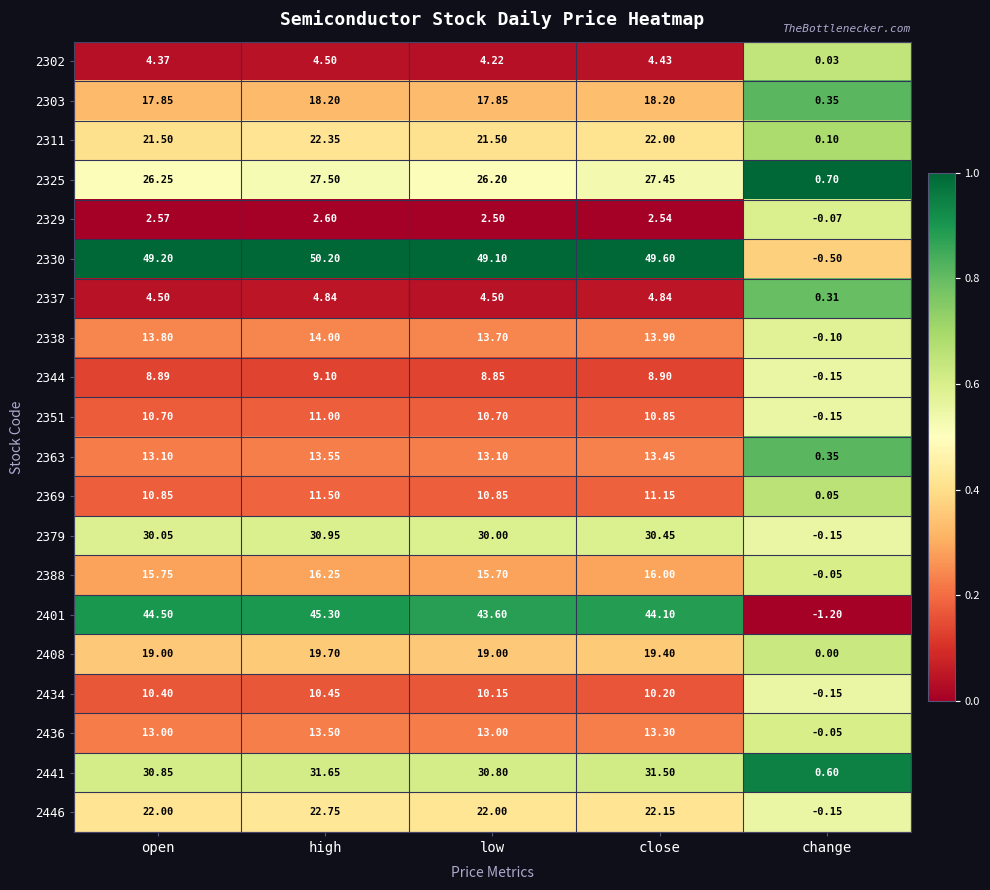

How many distinct data groups are displayed?

20